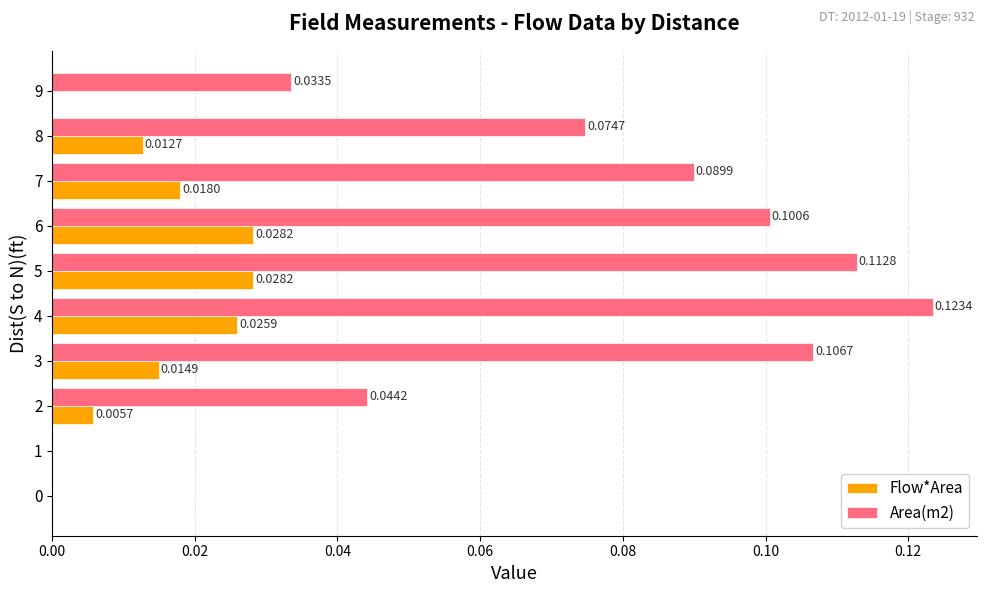

Which series changed the most between 0 and 3?

Area(m2)